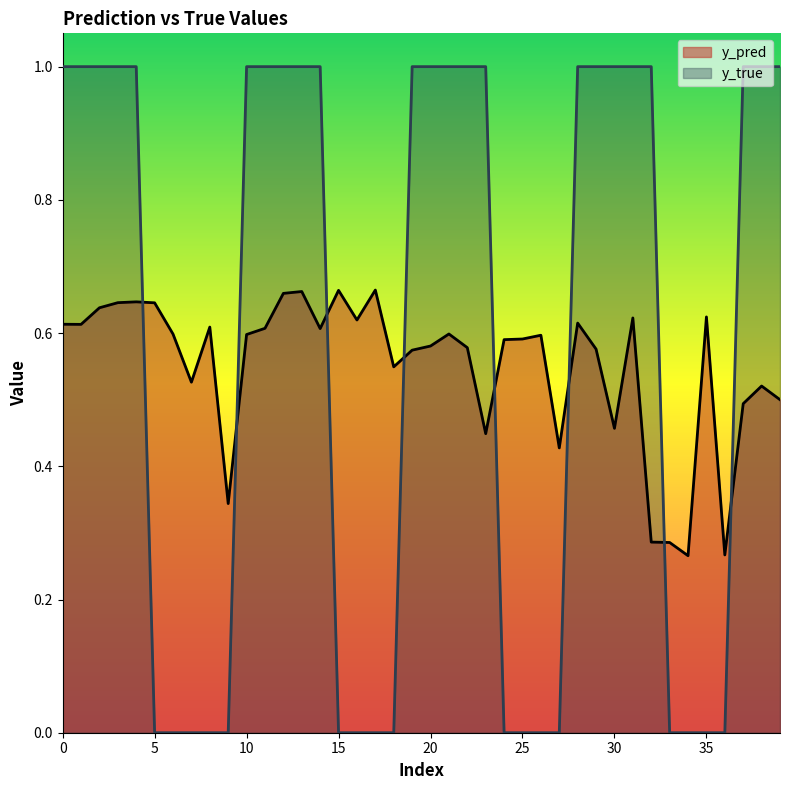

Rank the series by their maximum value, from highest to lowest.

y_true, y_pred